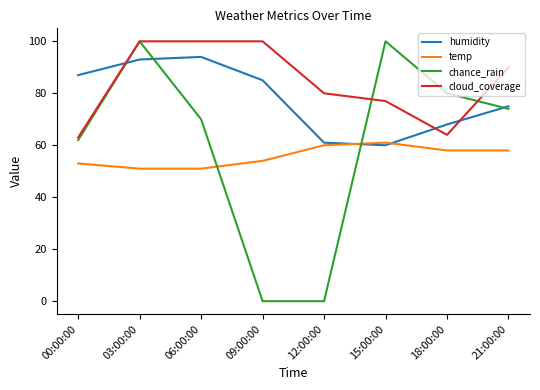

After their last crossing, which series has the higher values: temp or humidity?

humidity